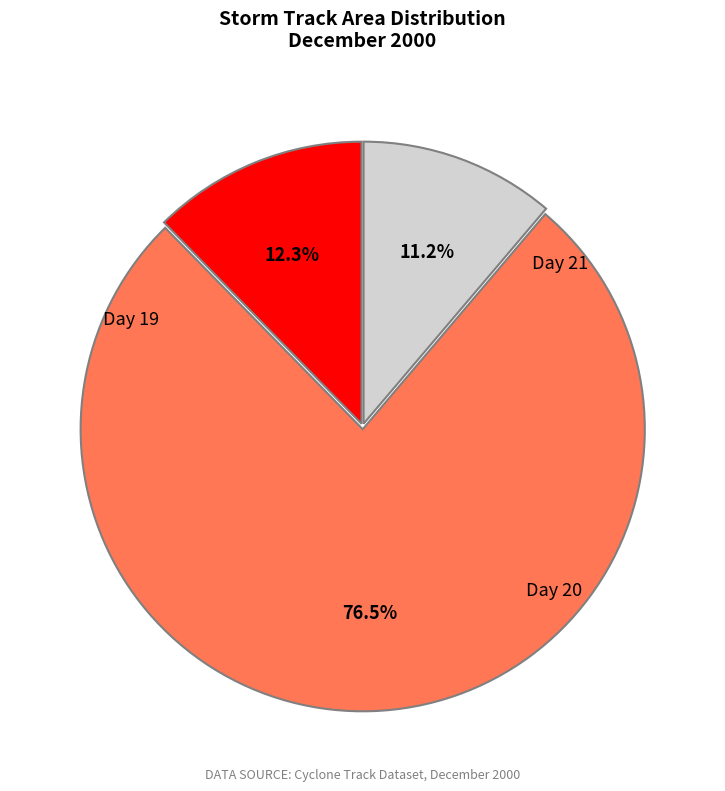

Is there a majority slice in this chart?

Yes